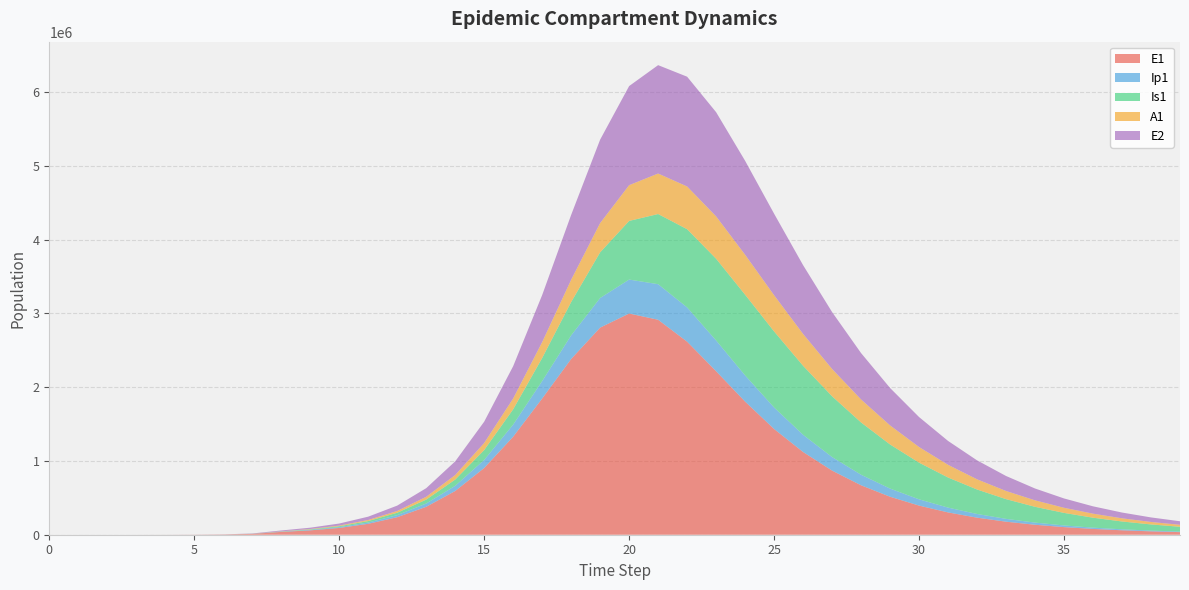

Reading left to right, list all the values displayed in this chart.

E1: 0.0	6.3	23.1	79.7	274.5	945.1	3252.6	11187.1	38393.7	59201.0	92099.4	147917.2	237688.9	378450.8	592788.9	904959.3	1329134.8	1846947.1	2383120.4	2808817.5	2999671.1	2915113.3	2617835.7	2217215.1	1805364.9	1433960.3	1121875.8	869755.5	670575.0	515241.0	395029.8	302437.1	231329.8	176827.9	135107.6	103199.7	78811.1	60178.0	45946.2	35078.5
Ip1: 0.0	0.5	1.9	6.7	23.0	79.4	273.1	939.8	3229.3	7201.4	10950.8	17325.1	27784.9	44450.5	70308.4	109041.9	164062.4	236154.8	319875.9	401134.4	460367.9	482225.2	464353.7	417002.2	355172.0	291378.5	233069.2	183364.9	142730.6	110346.8	84939.5	65199.0	49954.9	38228.8	29231.6	22339.7	17066.3	13034.5	9953.5	7599.9
Is1: 1.0	0.9	1.7	4.8	15.9	54.2	186.3	640.7	2203.3	5835.1	11665.6	19918.5	32697.5	52942.7	84852.3	134186.0	208013.6	313141.0	452429.0	619514.1	795364.8	951592.6	1060983.4	1108387.4	1094414.2	1031310.1	935948.6	824347.8	709003.6	598360.8	497364.6	408351.1	331901.1	267520.5	214129.5	170390.0	134910.0	106363.0	83549.0	65420.1
A1: 0.0	0.2	1.2	4.5	15.8	54.5	187.7	646.1	2220.7	5274.4	8996.3	14744.0	23908.7	38470.6	61238.3	95879.3	146396.7	215521.4	301807.5	396700.6	484761.4	549173.0	579368.9	574659.7	541998.1	491286.5	431766.8	370438.4	311877.0	258665.1	211958.5	171985.0	138421.8	110656.7	87957.7	69577.1	54809.9	43023.2	33666.9	26274.6
E2: 0.0	1.9	7.0	24.1	82.9	285.2	981.7	3377.5	11604.1	17913.1	27920.9	44986.0	72664.0	116665.9	185187.6	288675.8	437774.2	637809.2	879597.8	1131575.2	1343940.3	1469708.5	1488542.0	1412729.5	1273825.5	1105314.5	932674.5	771384.3	628907.2	507497.3	406489.9	323824.2	256942.1	203271.2	160456.0	126448.8	99523.9	78257.2	61489.6	48287.0